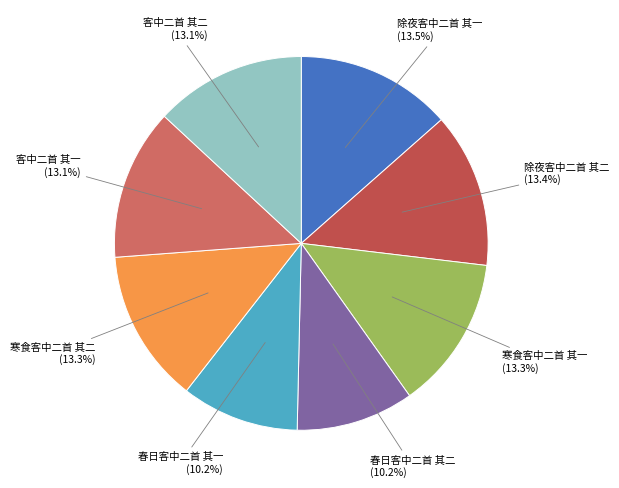

To the nearest percent, what is the combined percentage of 客中二首 其二 and 寒食客中二首 其二?

26%